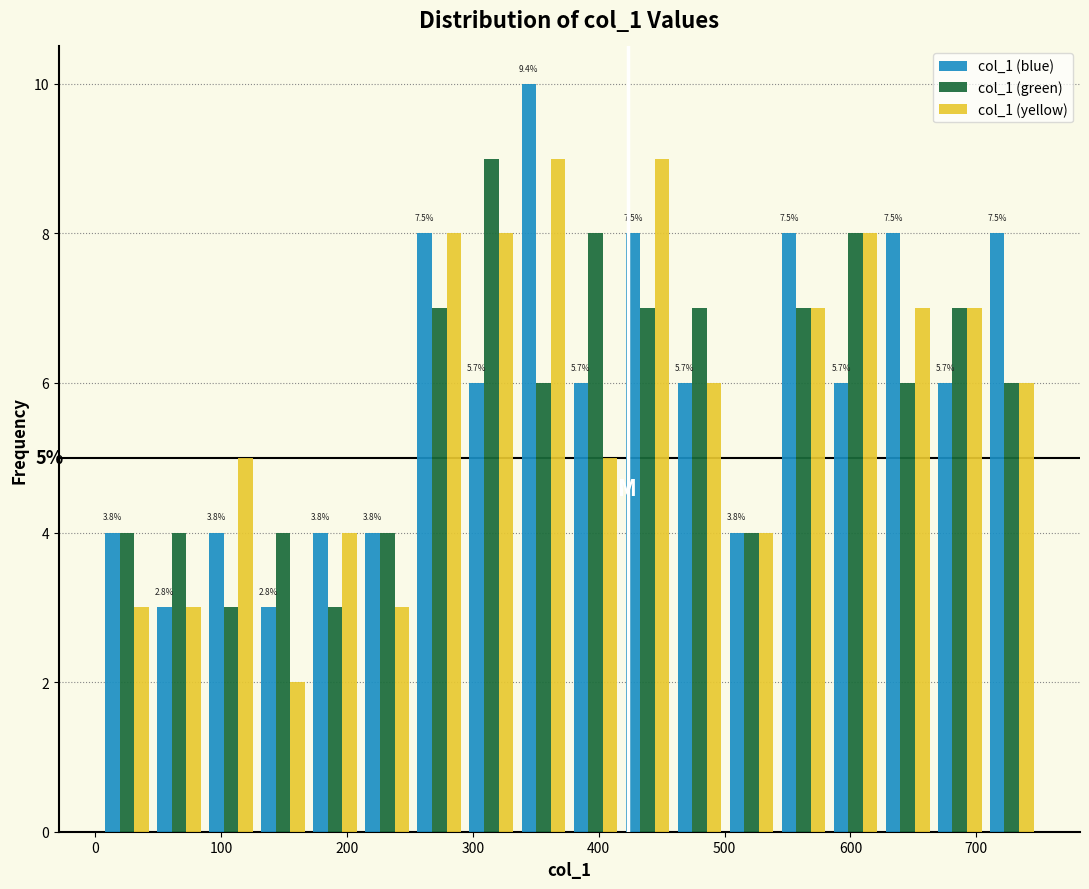

In the col_1 (blue) series, which range on the x-axis has the tallest bar?

340 to 380